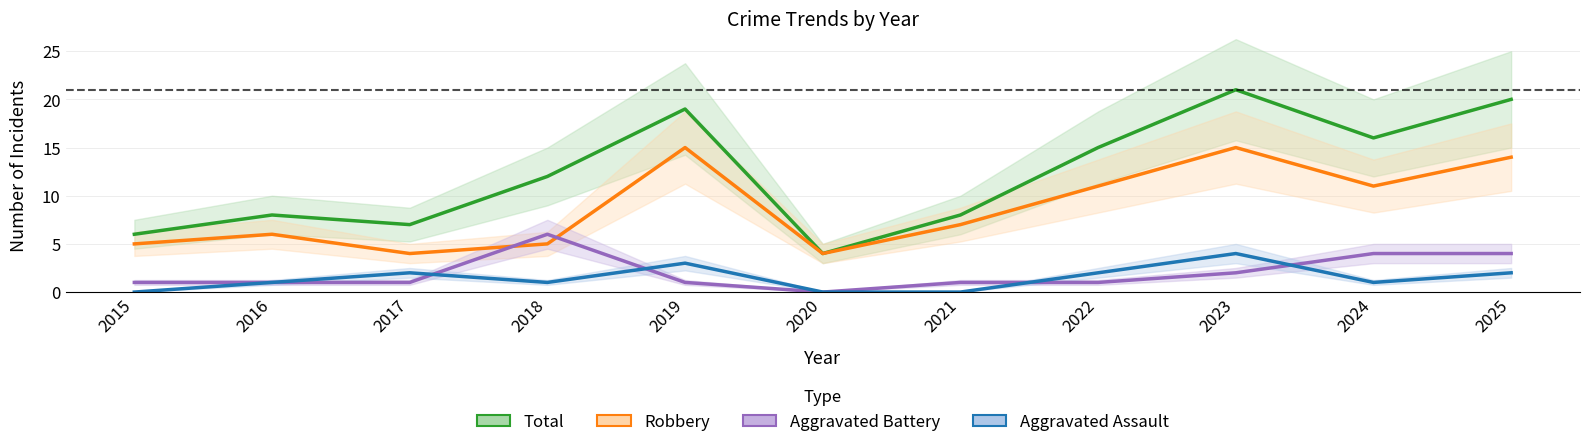

How many values in Aggravated Assault are above zero?

8